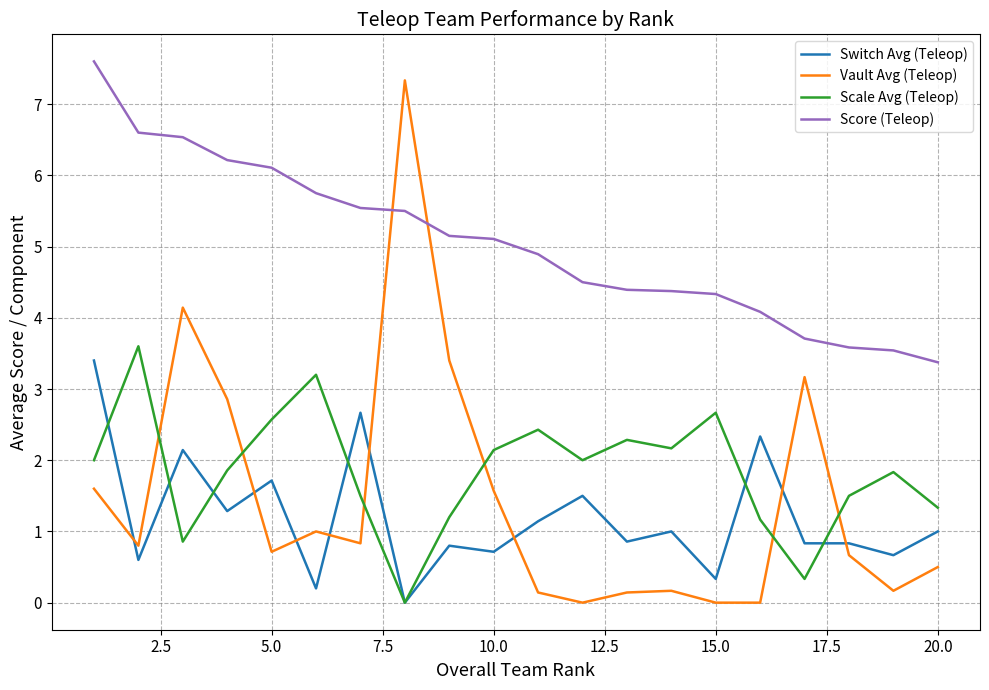

What is the maximum value shown in the chart?

7.6